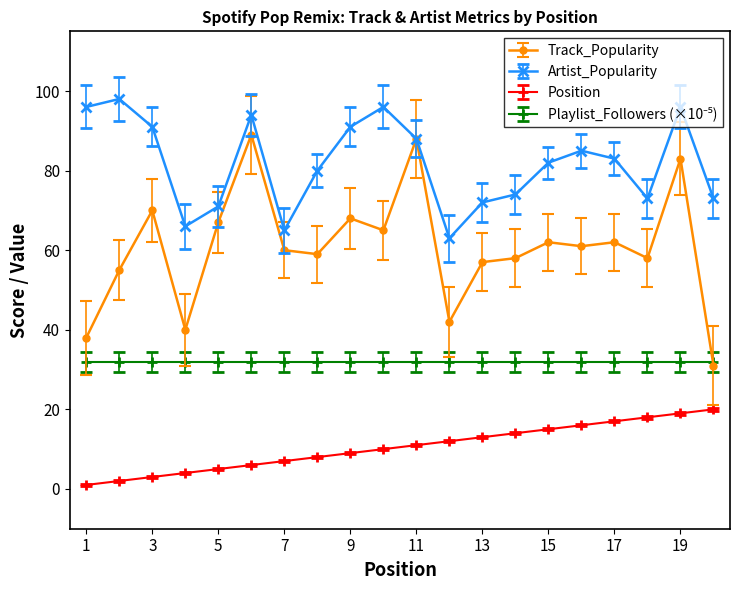

At how many categories does at least one series exceed 76?

12